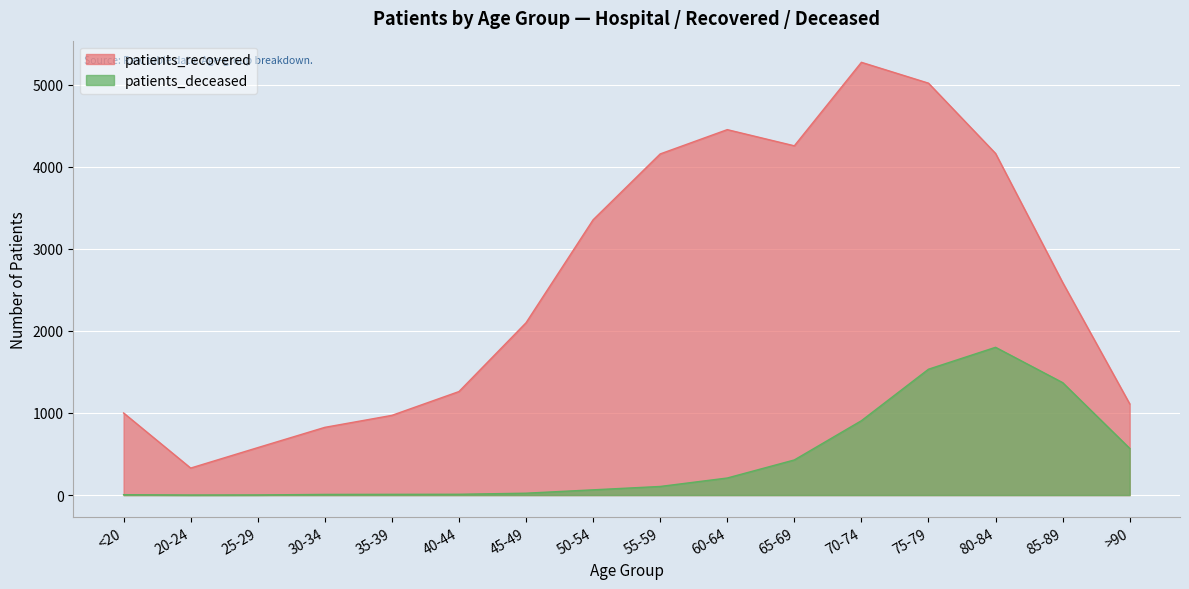

The patients_recovered series shows 6485 at 55-59. True or false?

False